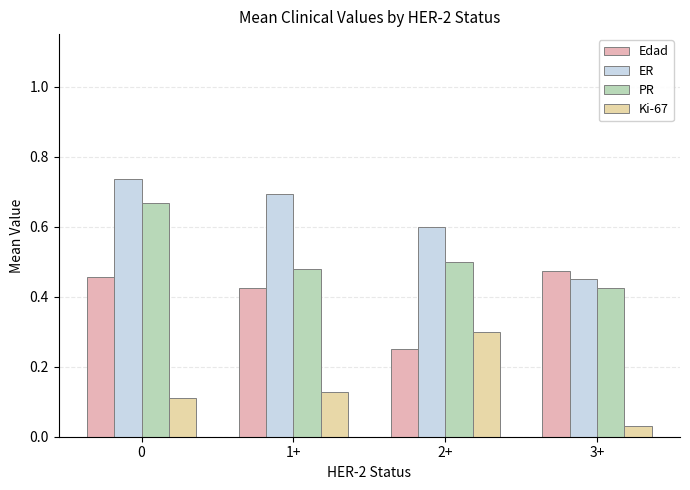

What is the total value across all series at 3+?

1.4